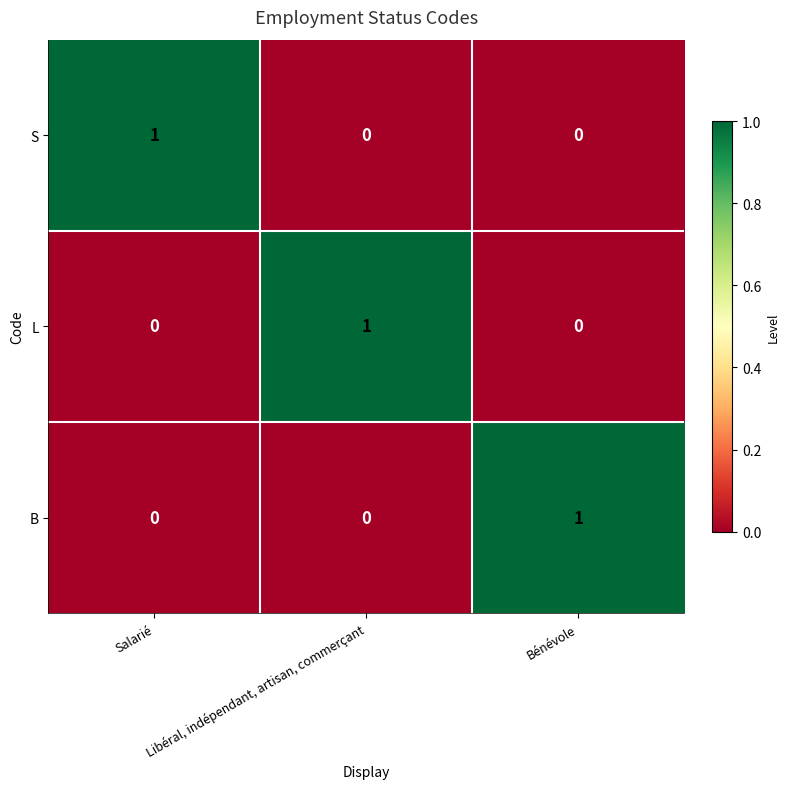

How many positive values does the L series have?

1